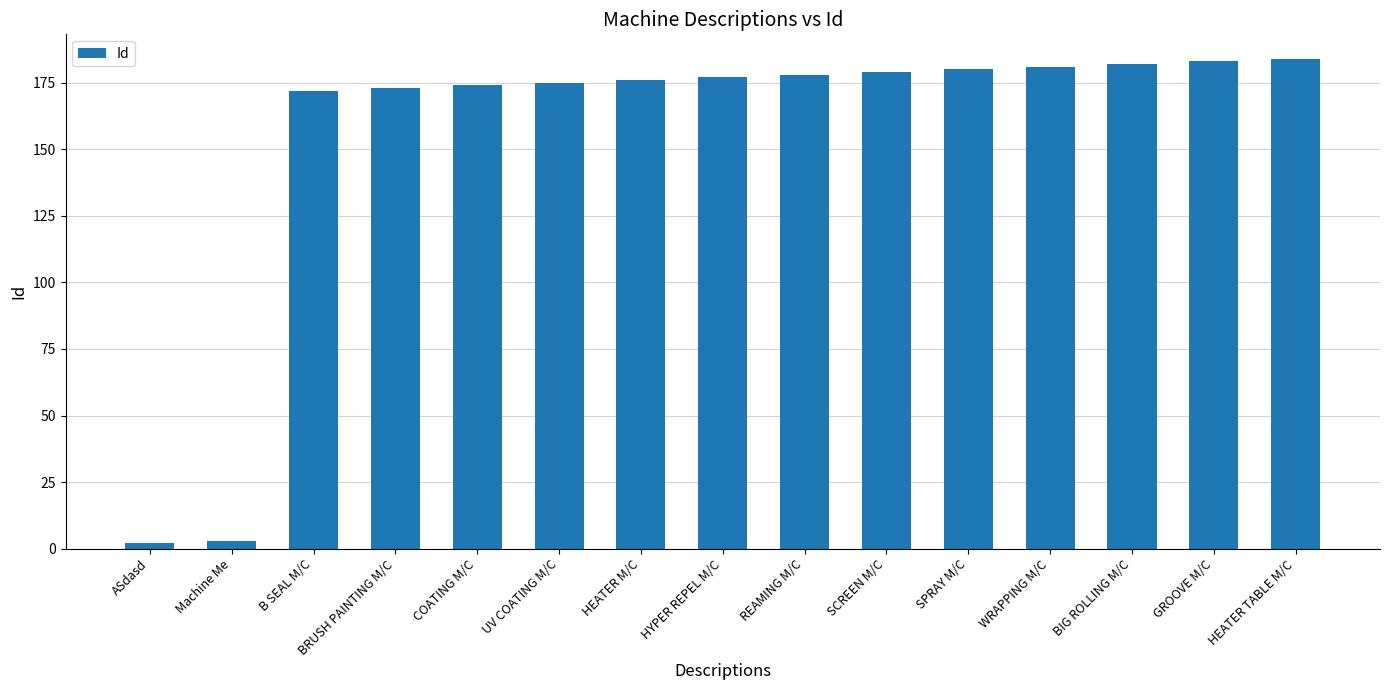

How many bars are there in total?

15